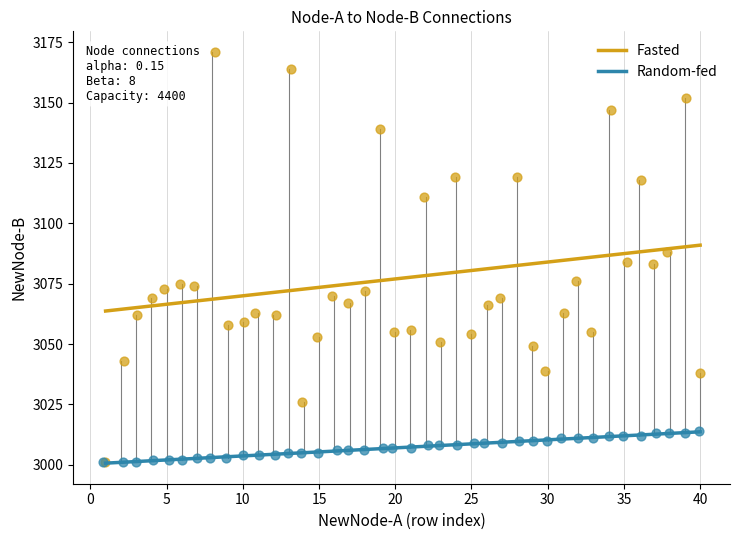

What are all the series names shown in the legend?

Fasted, Random-fed